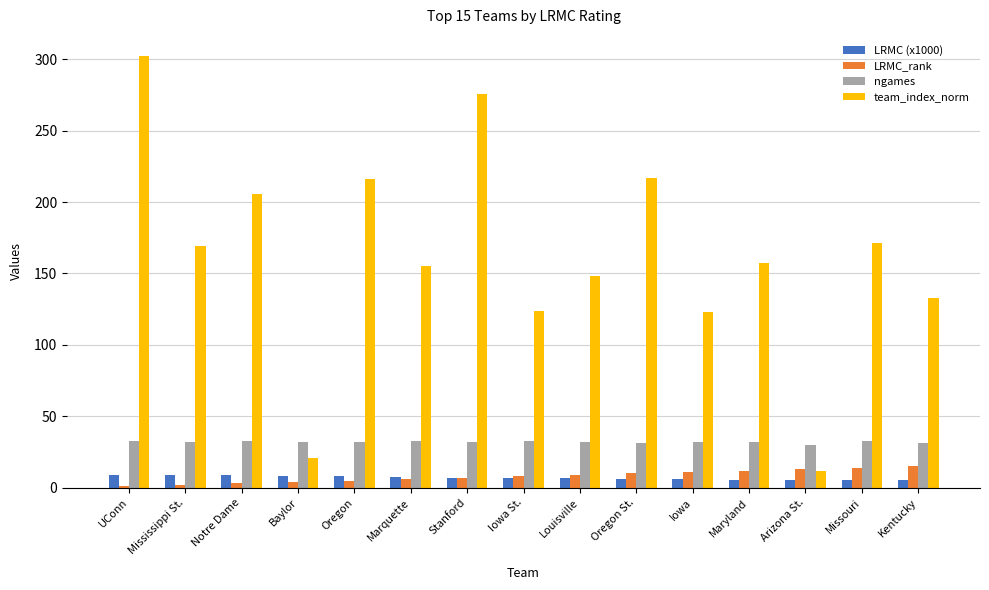

Which series has the largest total across all categories?

team_index_norm